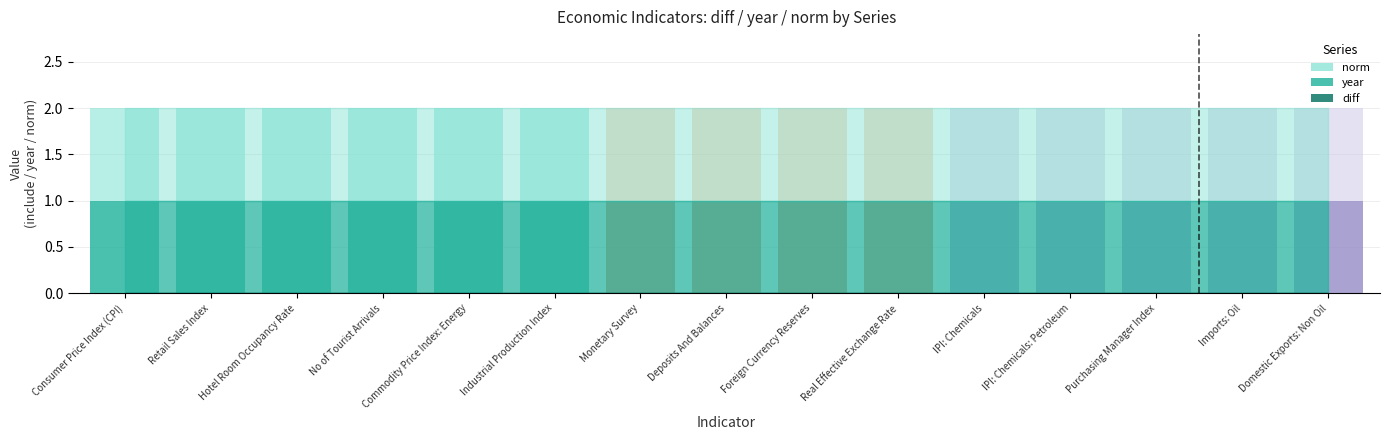

At which label is year closest to 1?

Consumer Price Index (CPI)